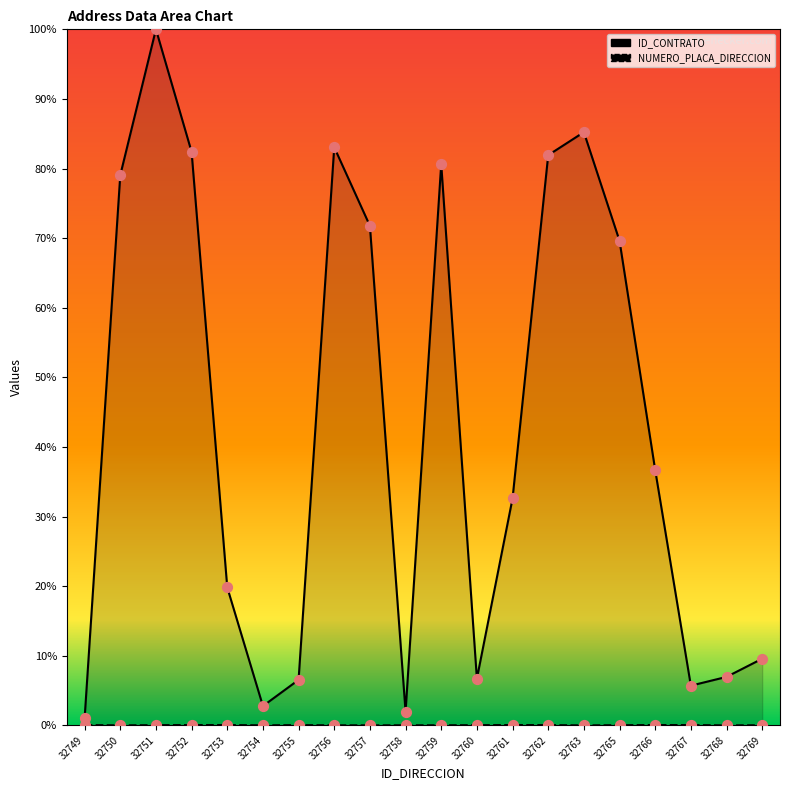

Is the value of NUMERO_PLACA_DIRECCION at 32750 greater than the value of ID_CONTRATO at 32766?

No